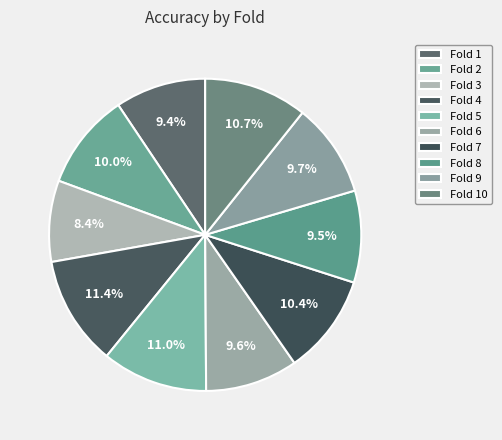

How many slices are in this pie chart?

10